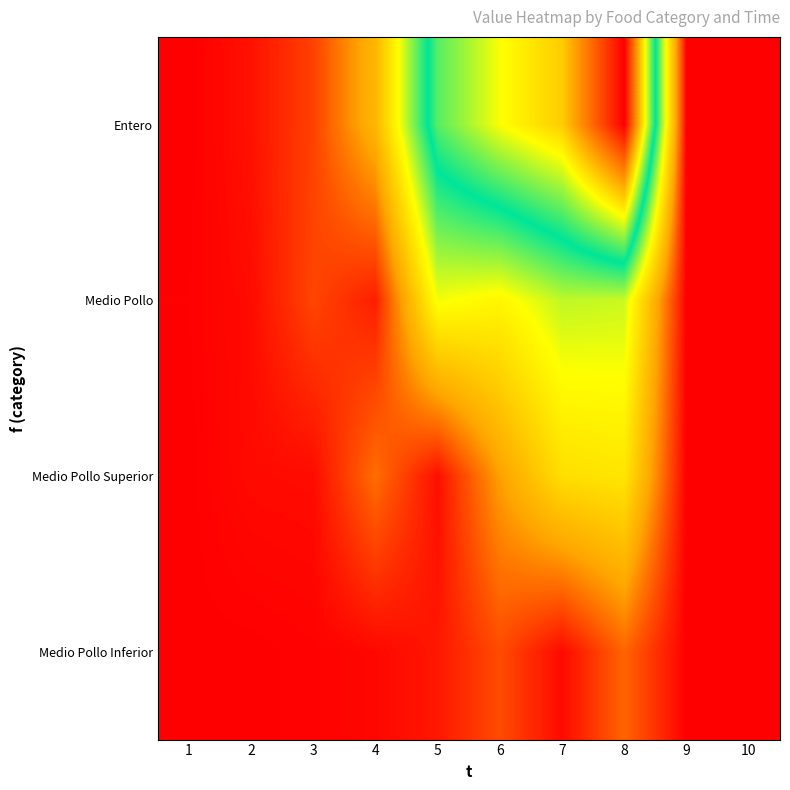

Reading left to right, what are all the values shown in this chart?

Entero: 1=0	2=94	3=335	4=1011	5=2804	6=3343	7=3690	8=5036	9=0	10=0
Medio Pollo: 1=10	2=62	3=354	4=156	5=1713	6=1603	7=1890	8=1854	9=0	10=0
Medio Pollo Superior: 1=3	2=57	3=64	4=556	5=76	6=818	7=1382	8=1449	9=0	10=0
Medio Pollo Inferior: 1=5	2=3	3=17	4=45	5=123	6=382	7=54	8=513	9=0	10=0